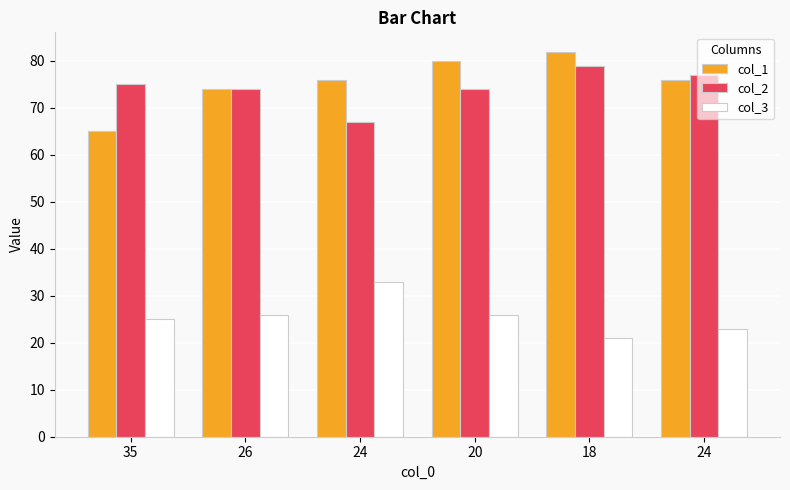

True or false: col_2 has a value of 89 at 24.

False